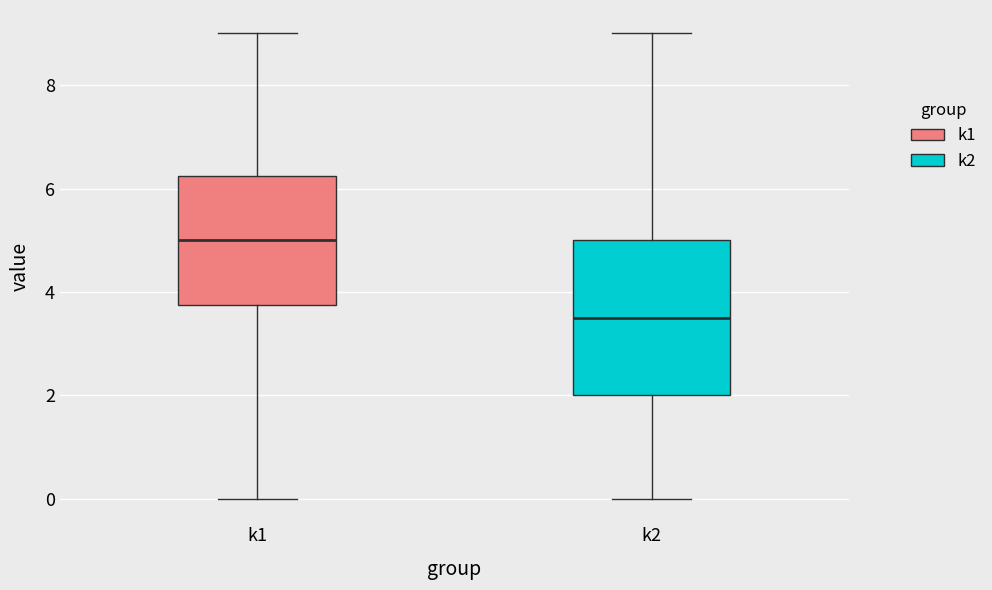

Which box's median line is the highest?

k1